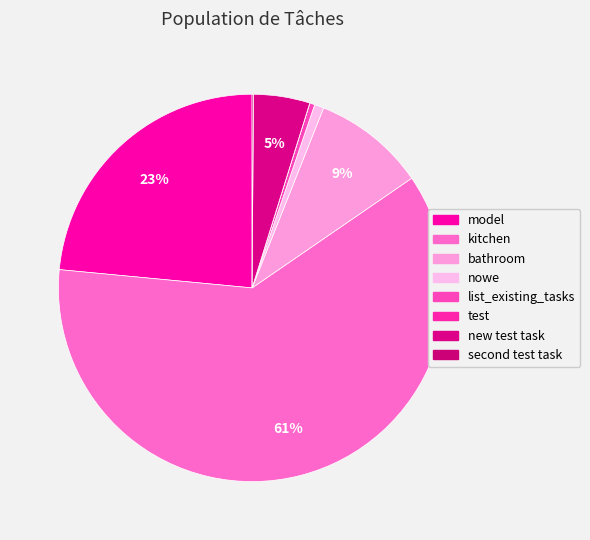

What percentage is the bathroom slice, to the nearest percent?

9%